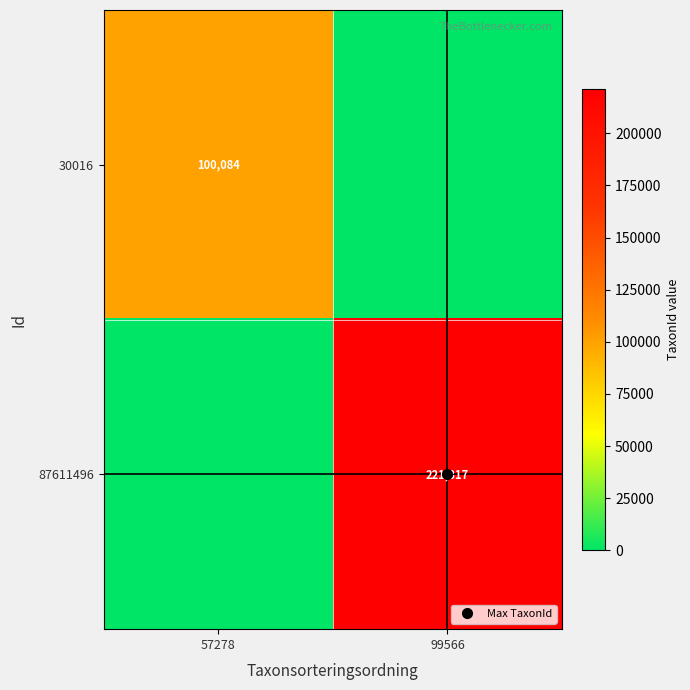

Where is 87611496 nearest to the value 110658?

57278